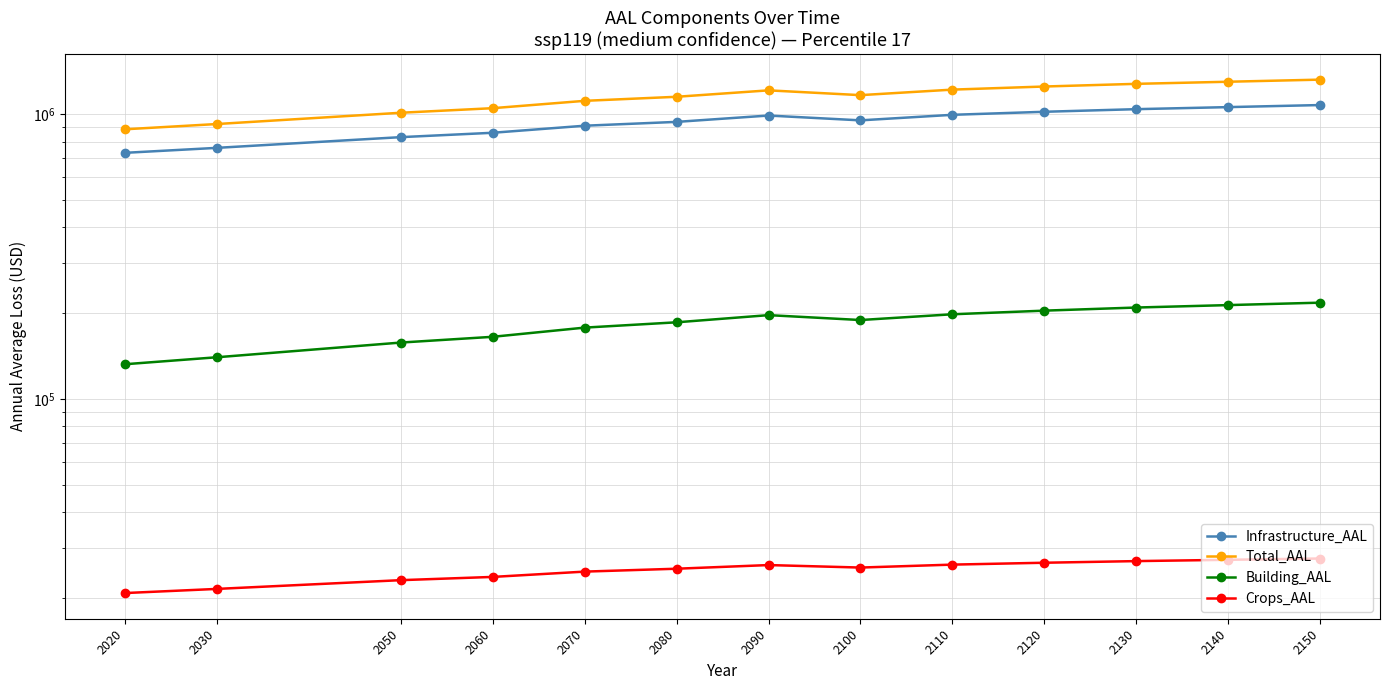

Which series has the largest total across all categories?

Total_AAL